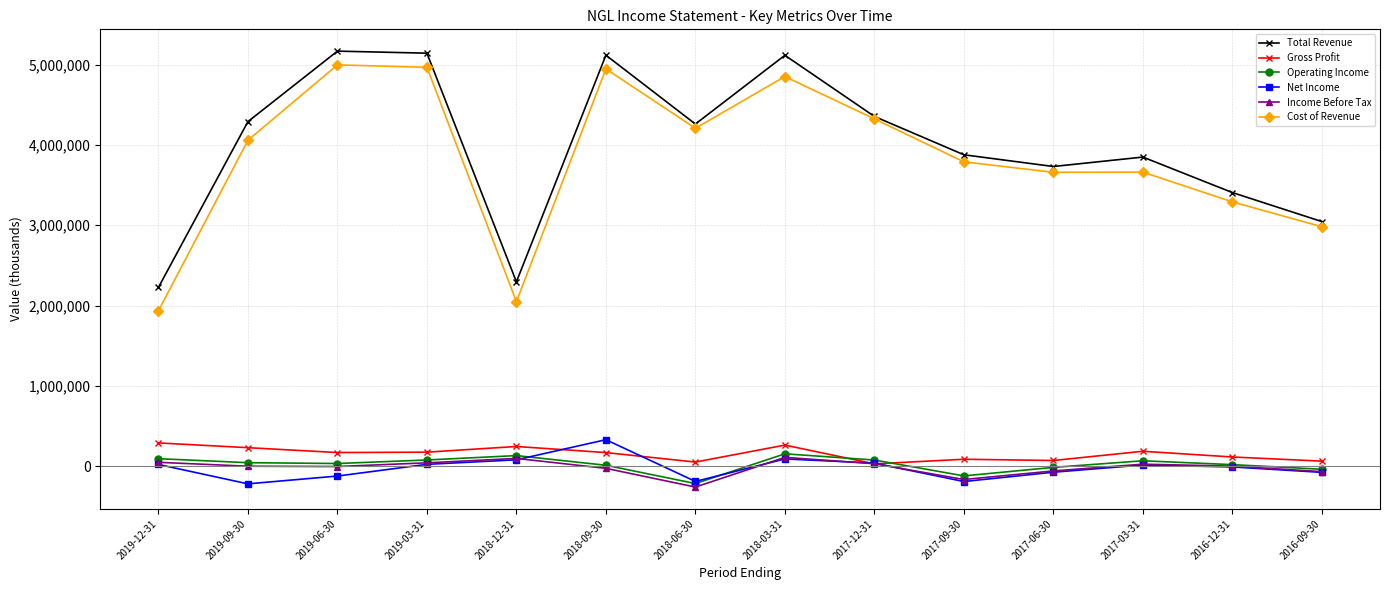

Where does the Total Revenue series first go above 4259100?

2019-09-30